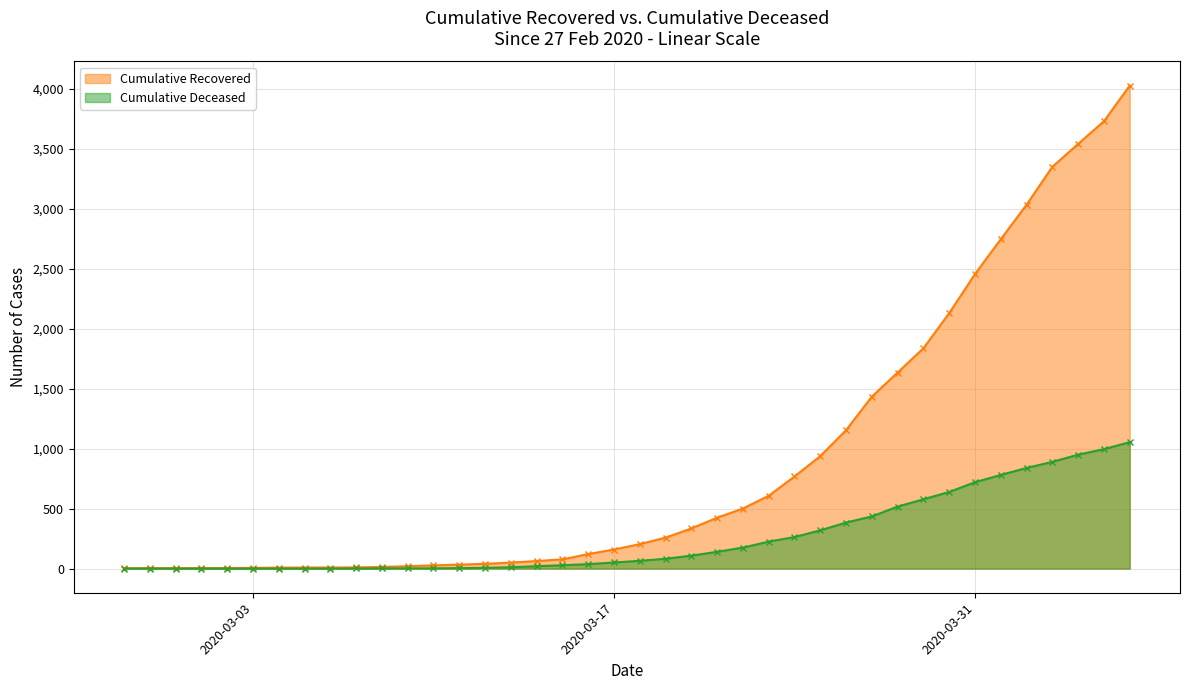

List the labels in order of cumulative_recovered value, smallest first.

2020-02-27, 2020-02-28, 2020-02-29, 2020-03-01, 2020-03-02, 2020-03-03, 2020-03-04, 2020-03-05, 2020-03-06, 2020-03-07, 2020-03-08, 2020-03-09, 2020-03-10, 2020-03-11, 2020-03-12, 2020-03-13, 2020-03-14, 2020-03-15, 2020-03-16, 2020-03-17, 2020-03-18, 2020-03-19, 2020-03-20, 2020-03-21, 2020-03-22, 2020-03-23, 2020-03-24, 2020-03-25, 2020-03-26, 2020-03-27, 2020-03-28, 2020-03-29, 2020-03-30, 2020-03-31, 2020-04-01, 2020-04-02, 2020-04-03, 2020-04-04, 2020-04-05, 2020-04-06